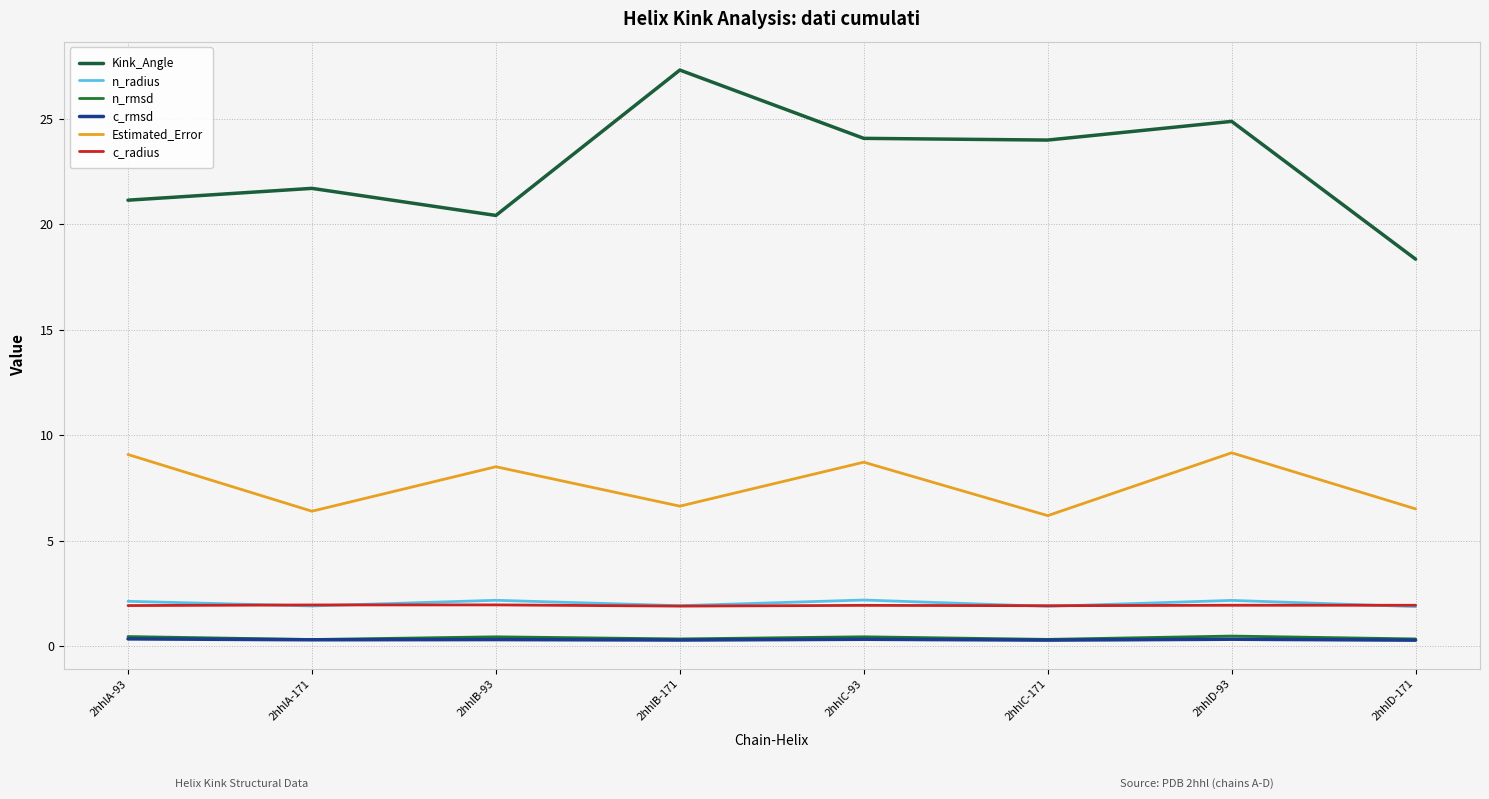

Does the chart display data point markers on the line(s)?

No